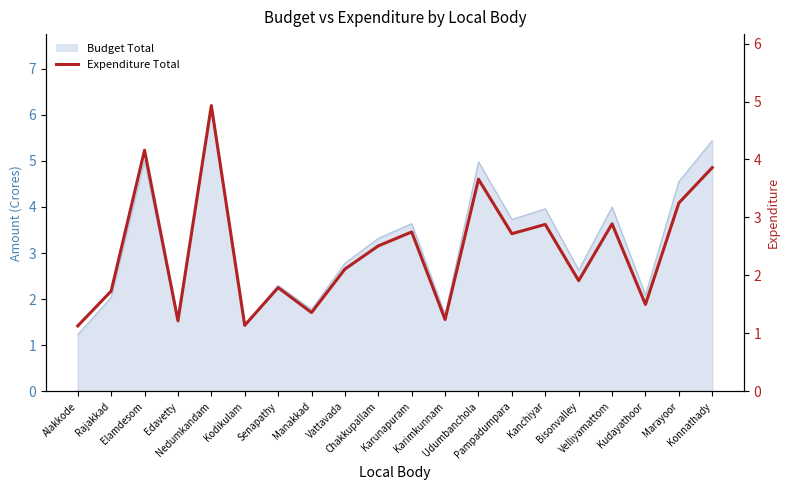

At which category does the data reach its first local valley?

Edavetty